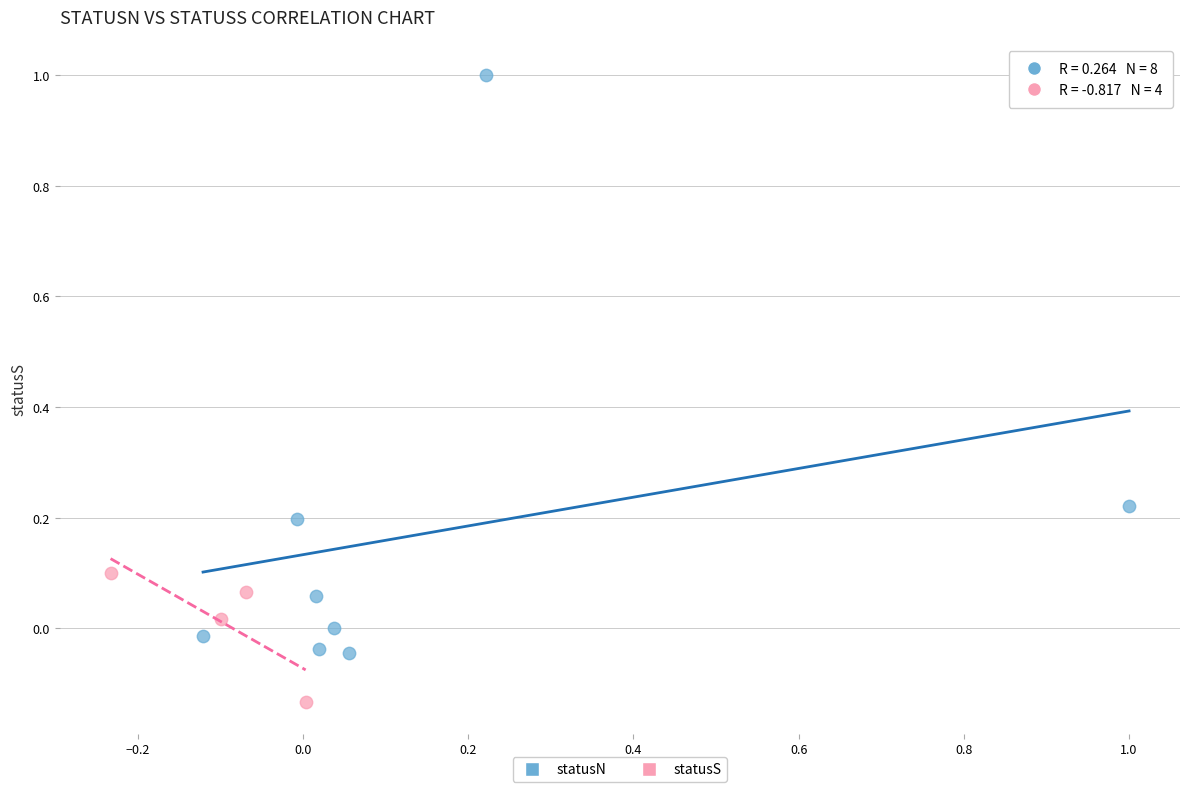

Which series has the largest Y range (max minus min)?

statusN